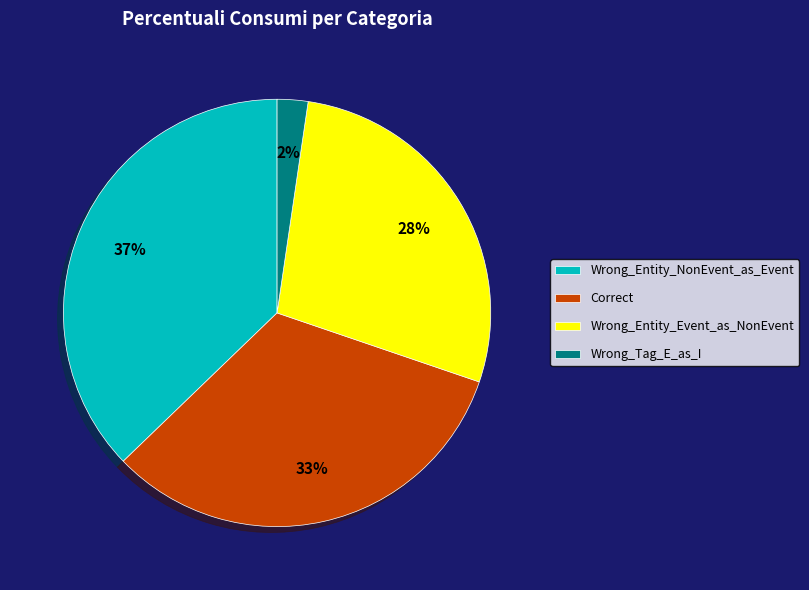

Which category has the biggest portion of the pie?

Wrong_Entity_NonEvent_as_Event